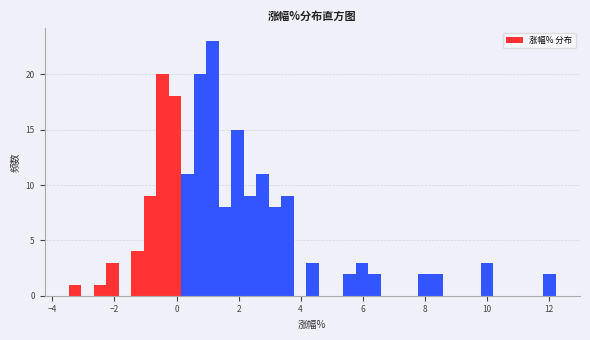

Around what value on the x-axis is the tallest bar? Give the approximate position of its centre, as read against the axis.

1.2